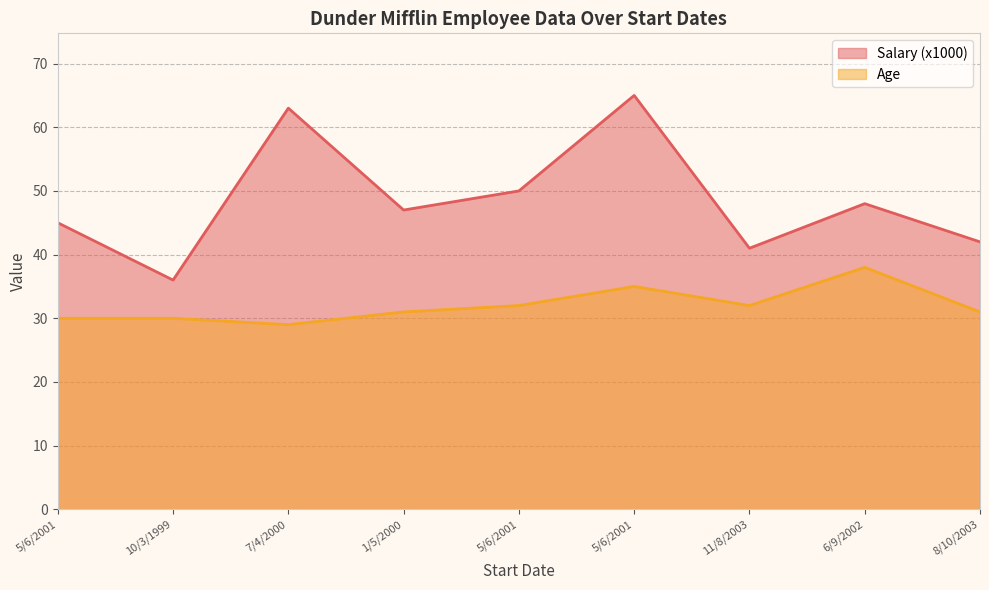

At 10/3/1999, list the series in order from largest to smallest.

Salary (x1000), Age